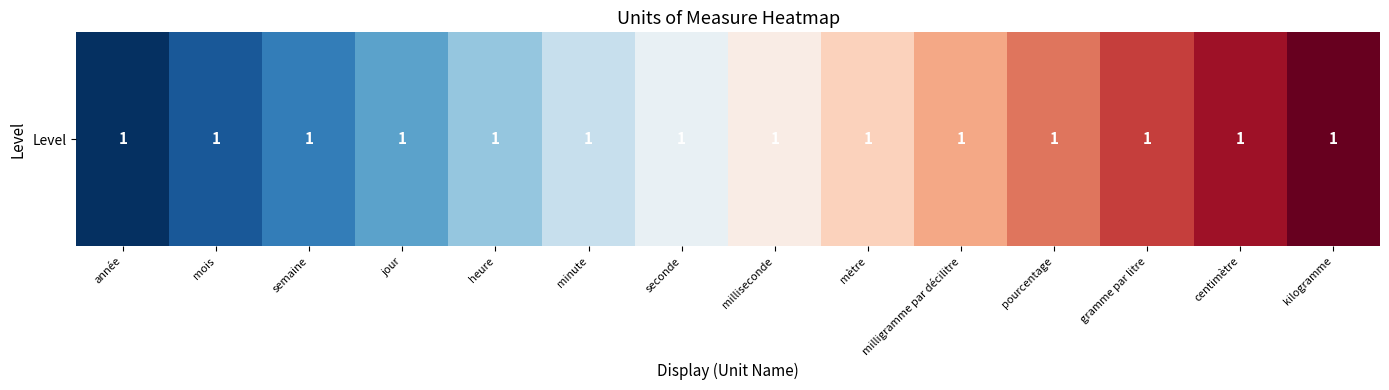

The value at pourcentage is 10. True or false?

True